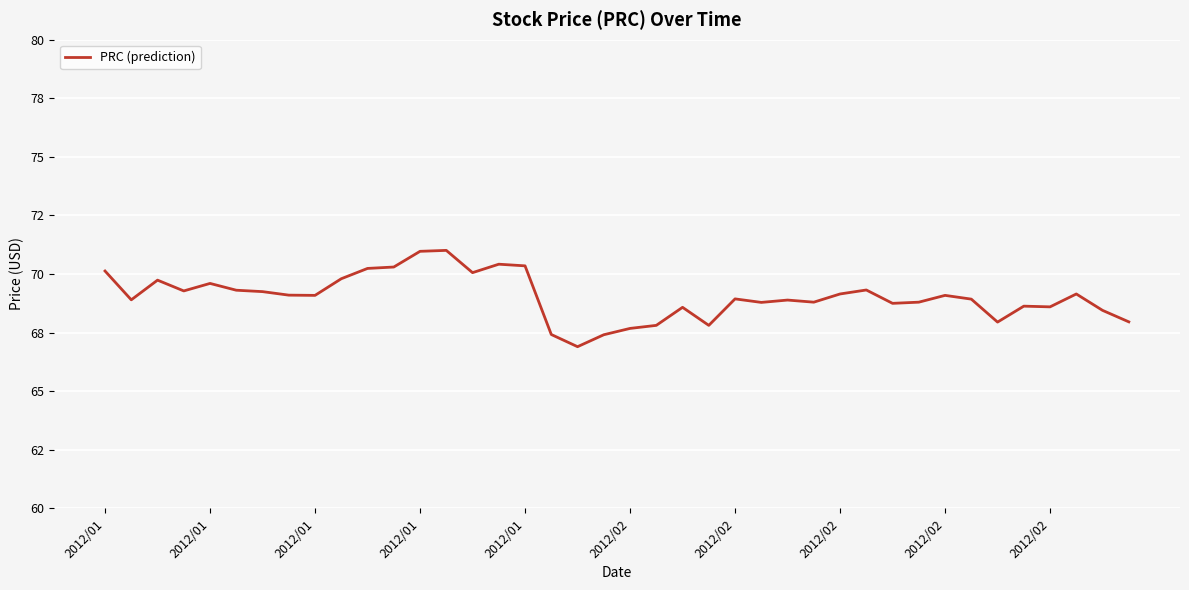

Does the chart have visible grid lines?

Yes